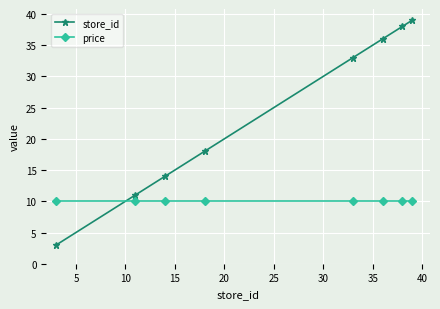

Which series has the widest spread of values?

store_id